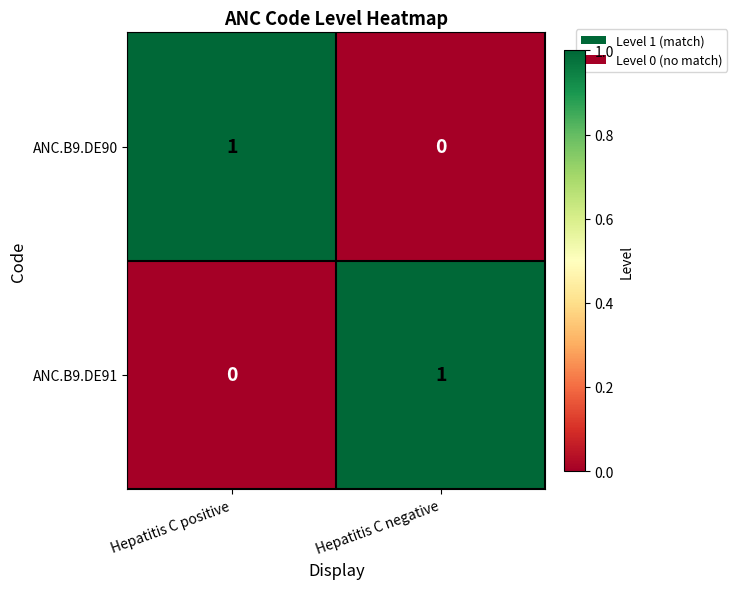

Is it true that ANC.B9.DE91 equals 1 at Hepatitis C positive?

False